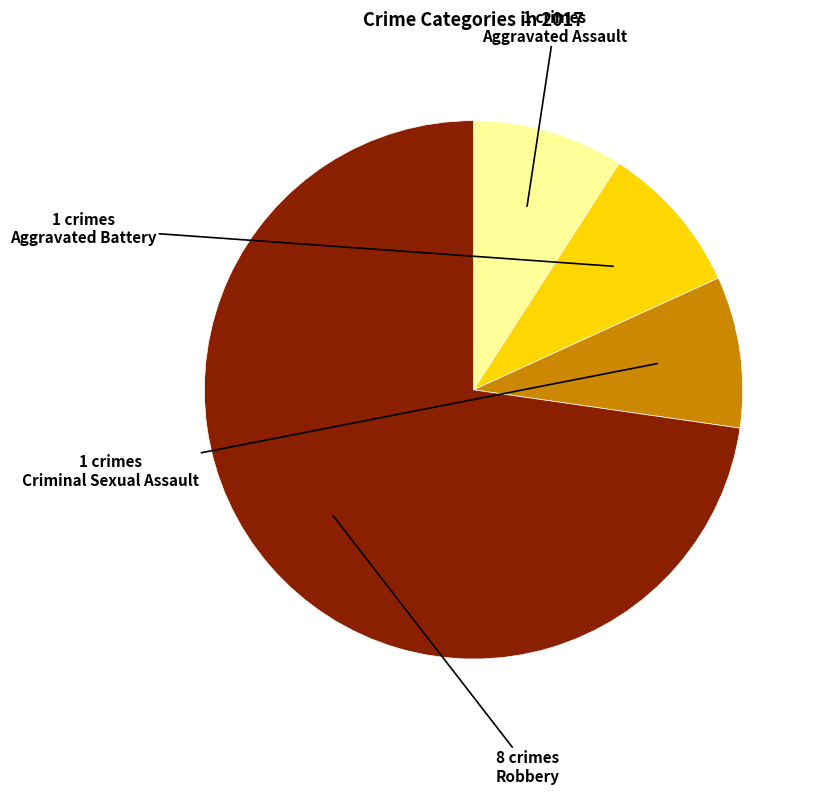

Is there any slice that represents more than half of the pie?

Yes